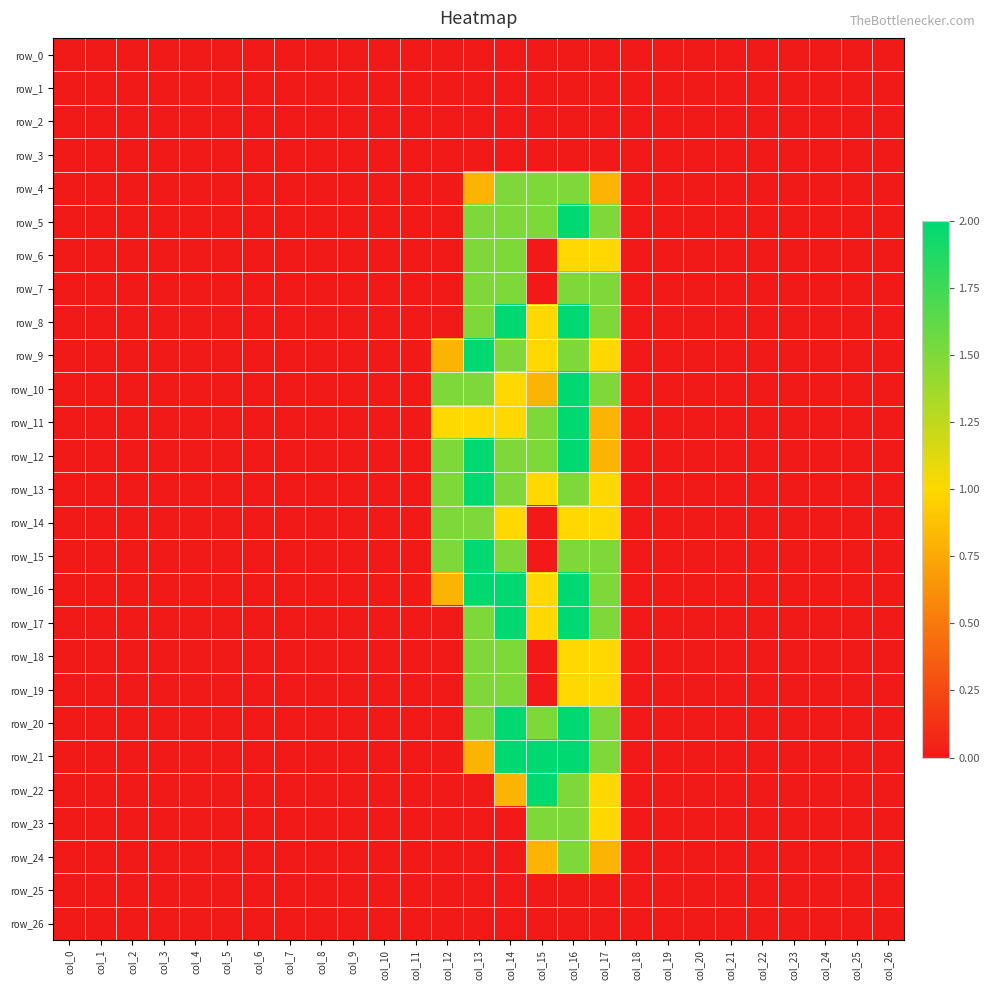

At which category does the chart reach its minimum across all series?

col_0